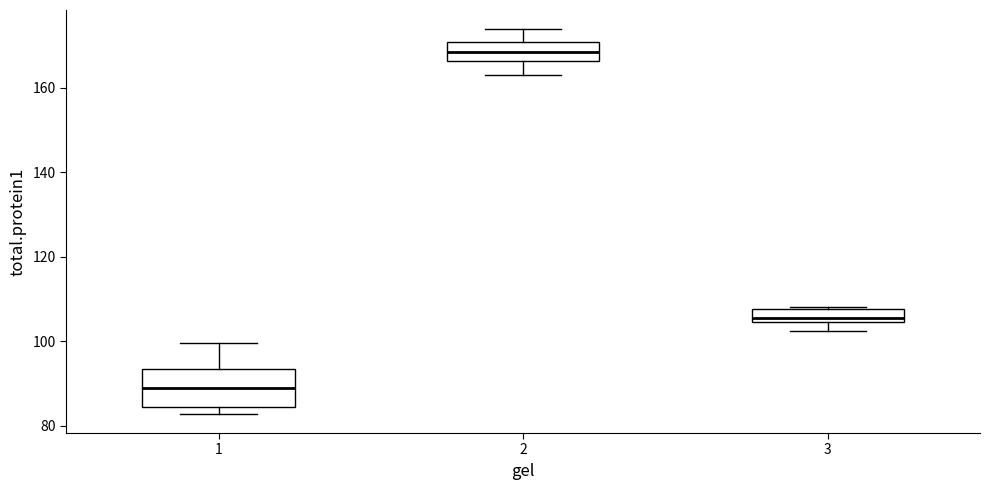

Which box's median line is the lowest?

1